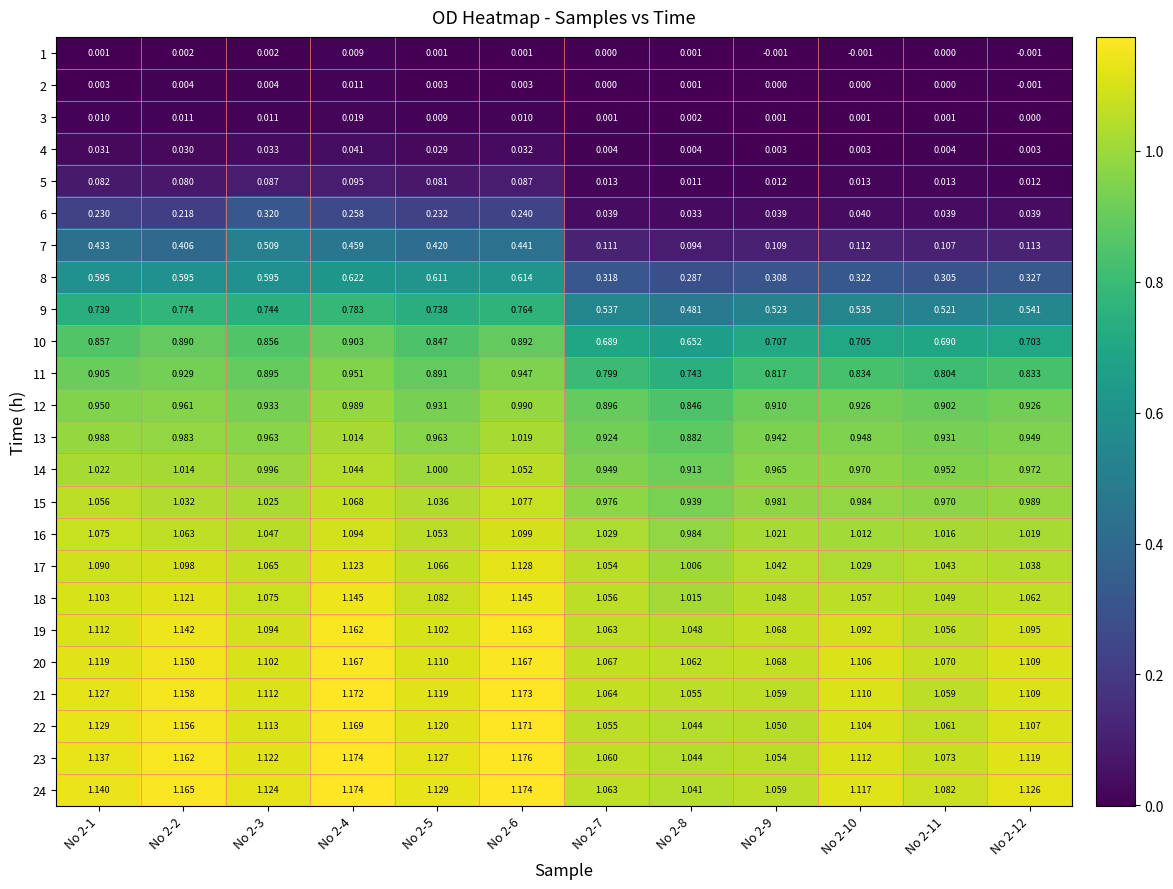

Which series has the widest spread of values?

7